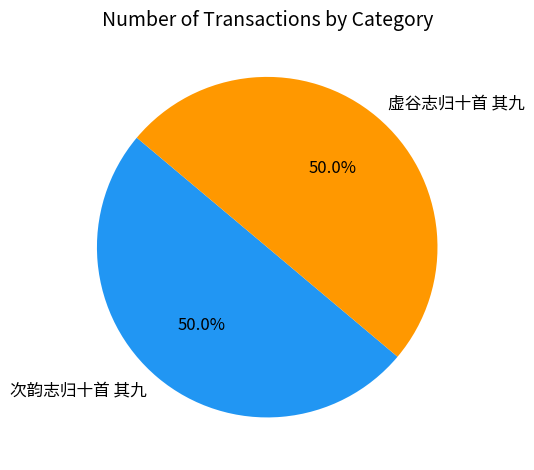

Is it true that 次韵志归十首 其九 is 45% of the pie?

False